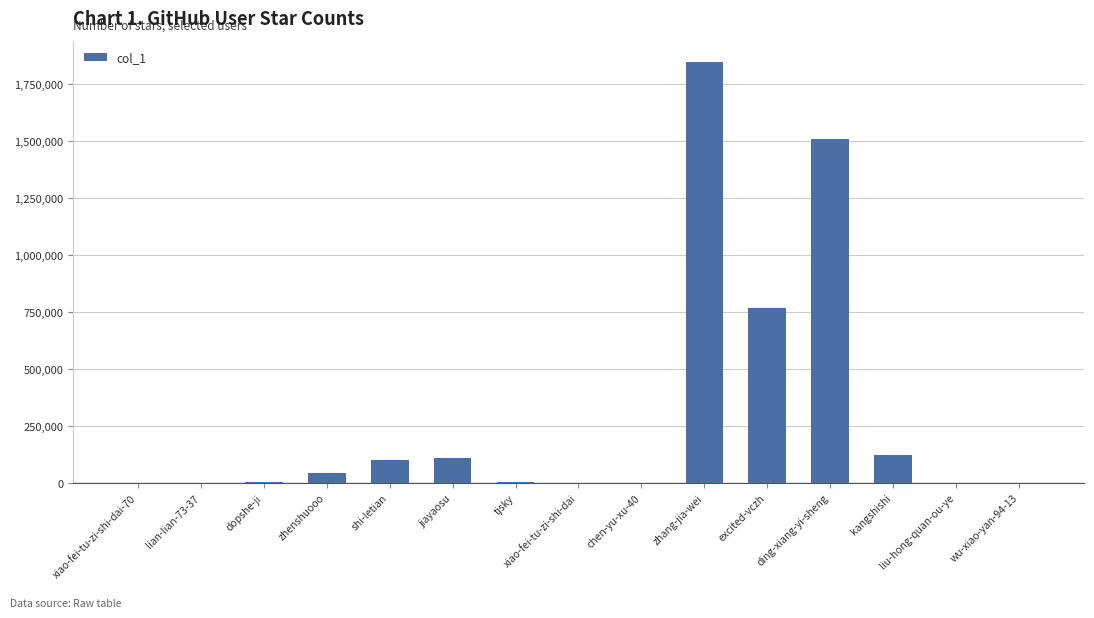

What is the ratio of the value at ding-xiang-yi-sheng to the value at kangshishi?

12.2